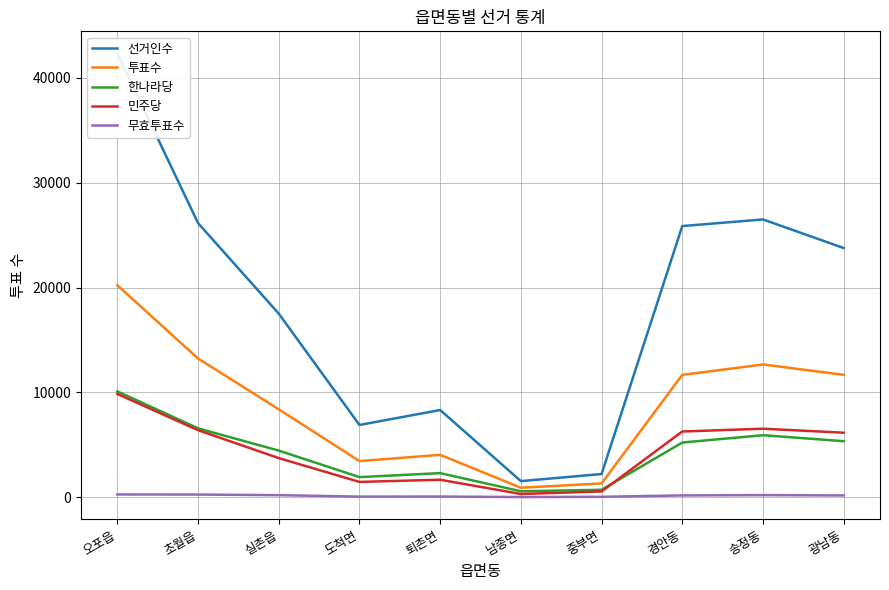

What is the maximum value for 한나라당?

10095